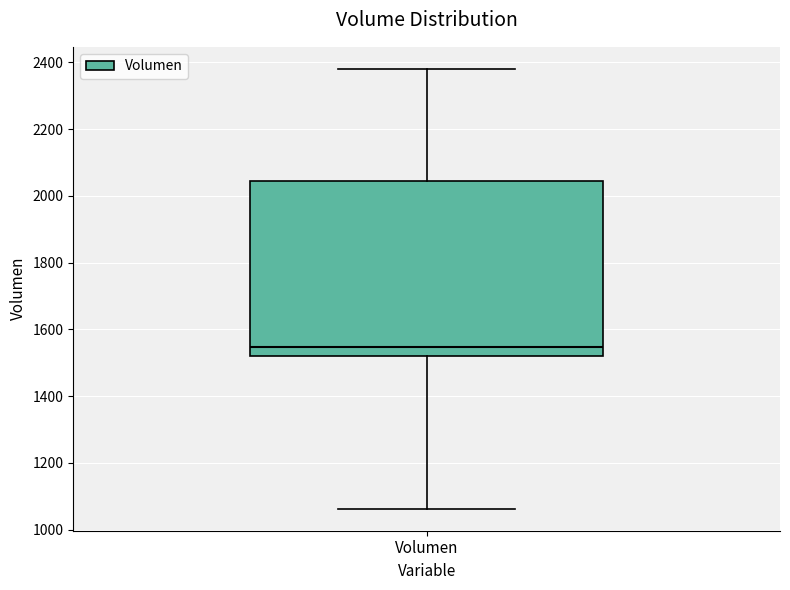

Transcribe this box plot: give where the median line is, the range the box spans, and where the two whiskers end, as read against the y-axis. The values are not printed on the chart, so give them approximately, as read against the axis.

median 1540, box 1520 to 2040, whiskers 1060 to 2380